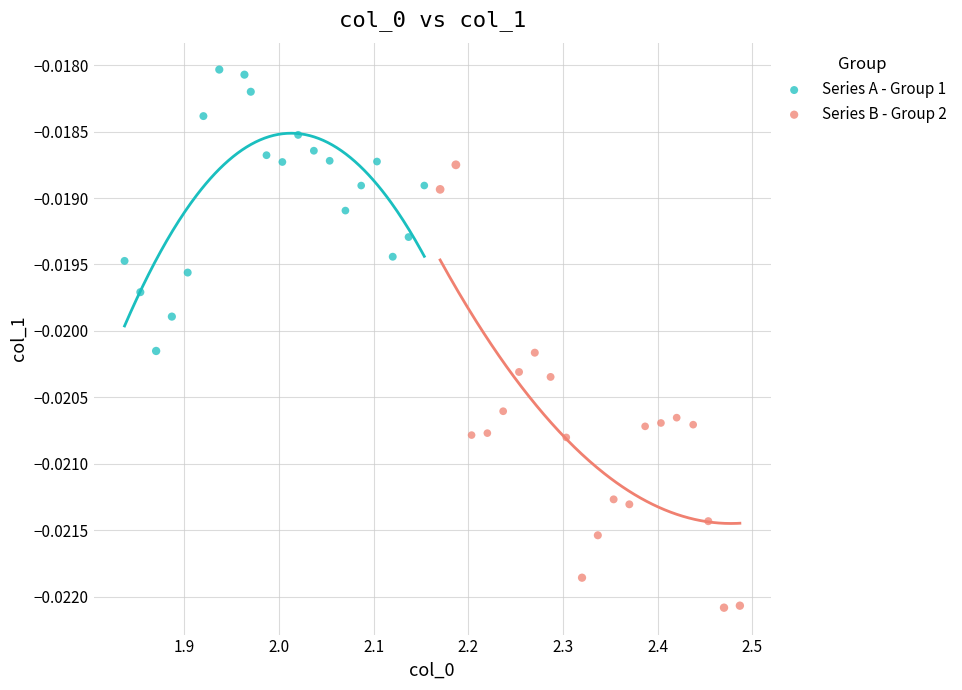

What are all the series names shown in the legend?

Series A - Group 1, Series B - Group 2